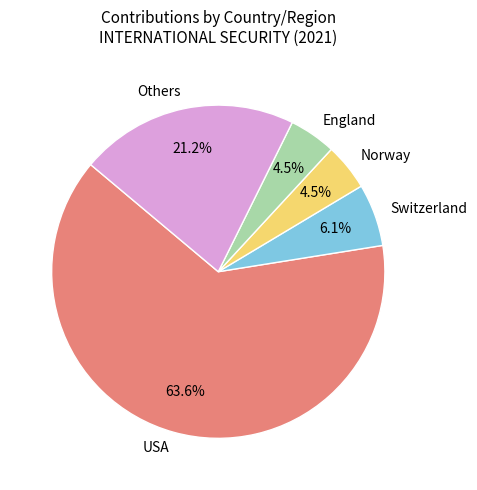

Do Switzerland and USA together represent more than half of the pie?

Yes